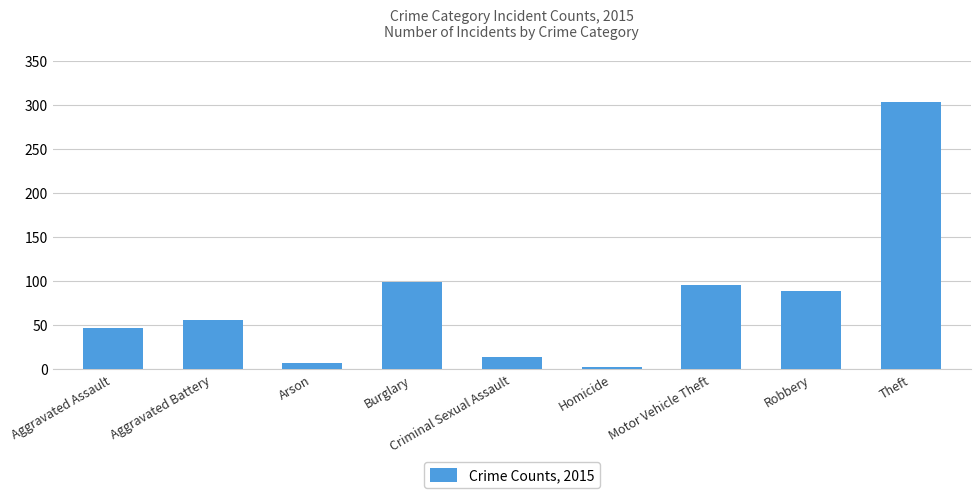

What position from the right is Theft?

1